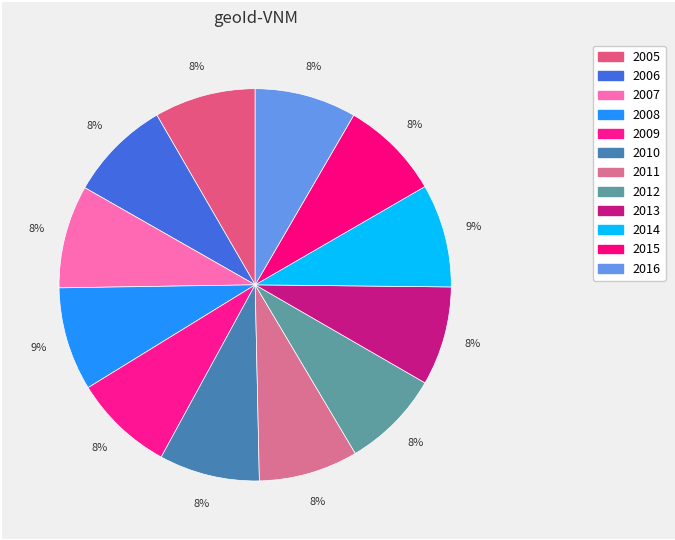

How many segments does this pie chart have?

12